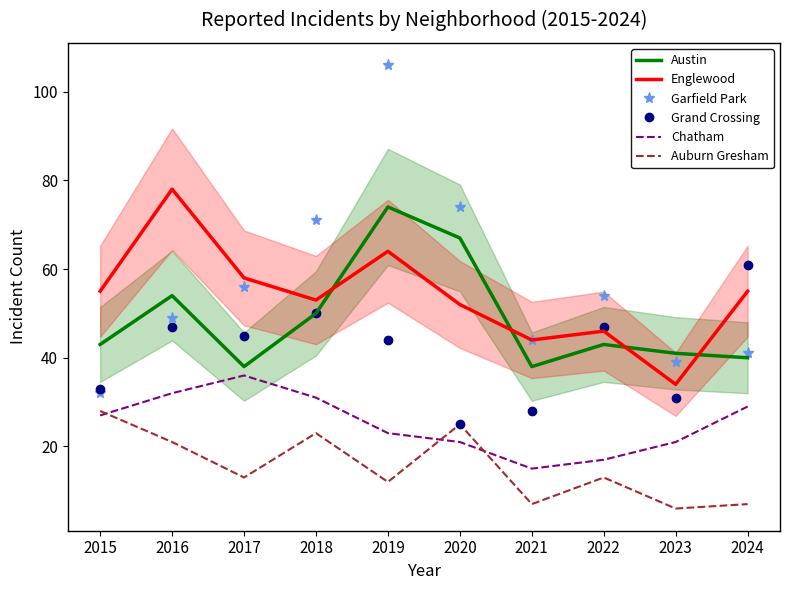

What is the value of the Englewood point at the 6th from the left?

52